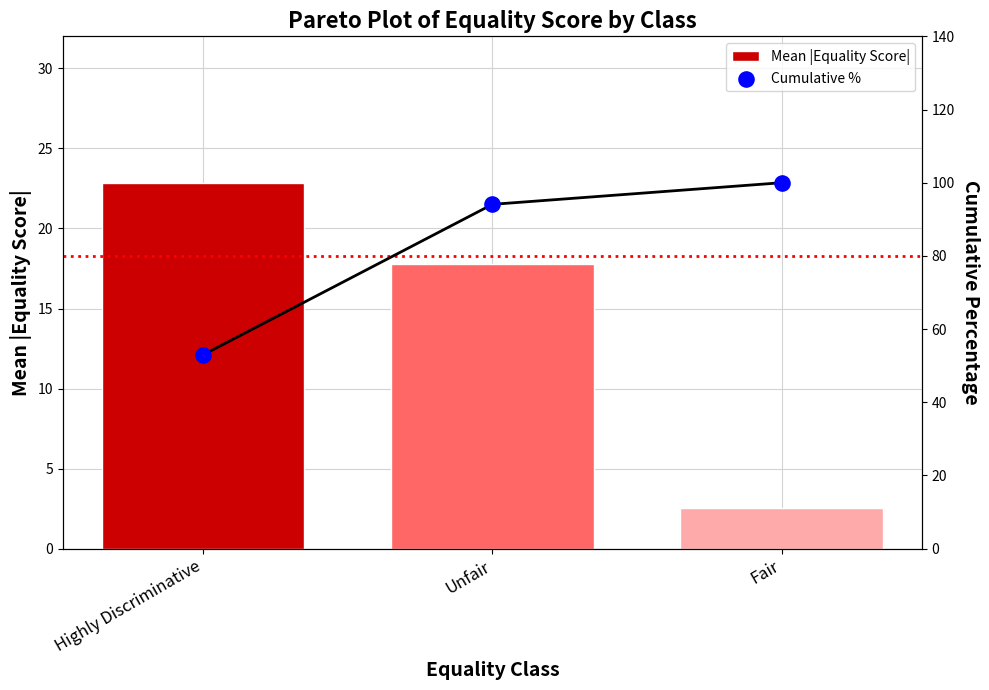

What are all the series names shown in the legend?

Mean |Equality Score|, Cumulative %